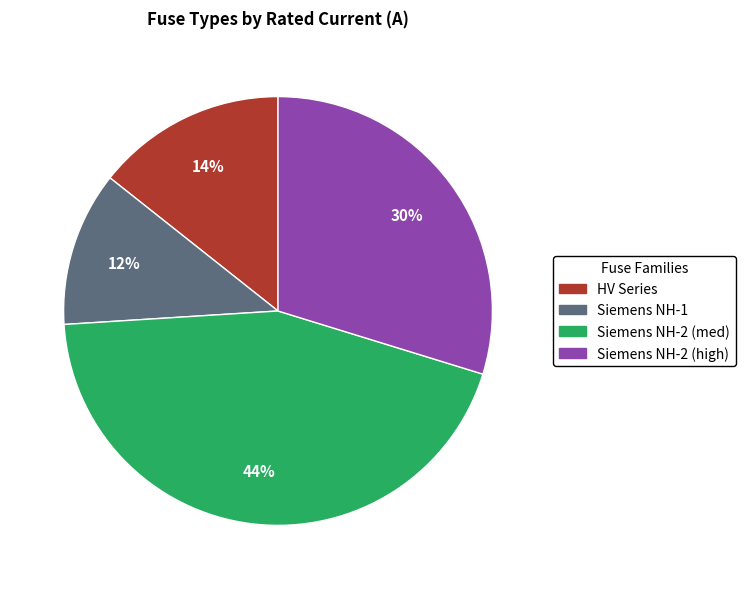

Count the number of slices in the pie.

4